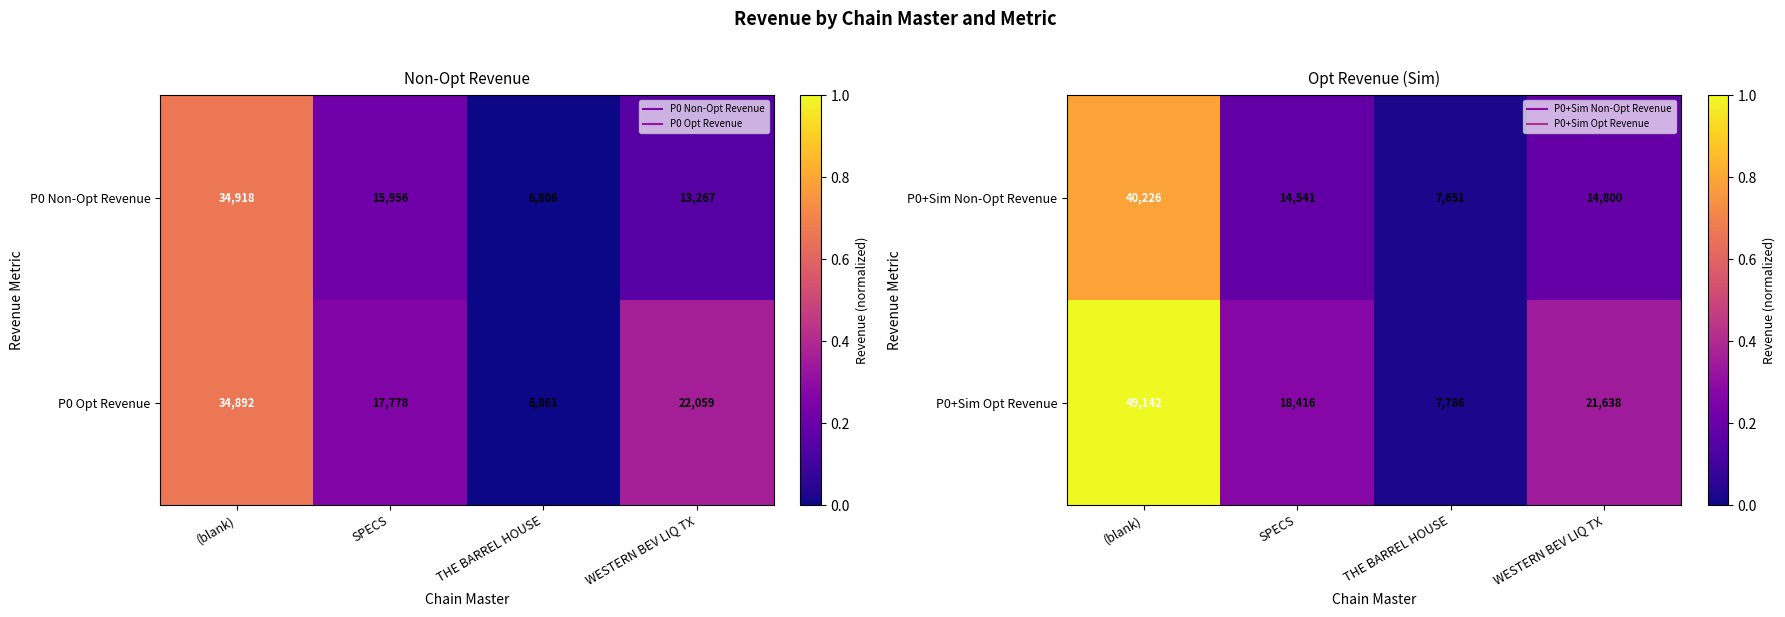

Between THE BARREL HOUSE and SPECS, which is larger?

SPECS